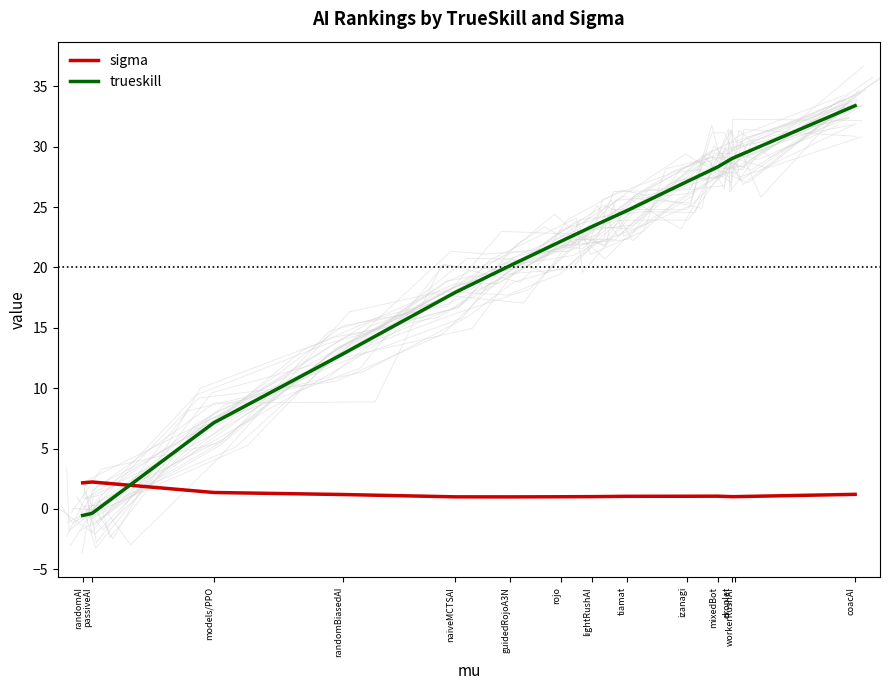

Where is sigma nearest to the value 1?

naiveMCTSAI